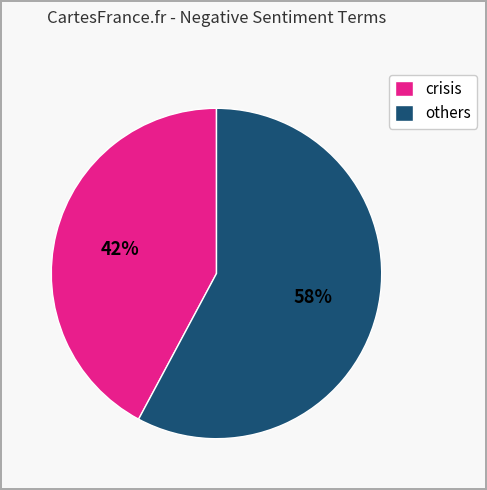

How many slices are in this pie chart?

2